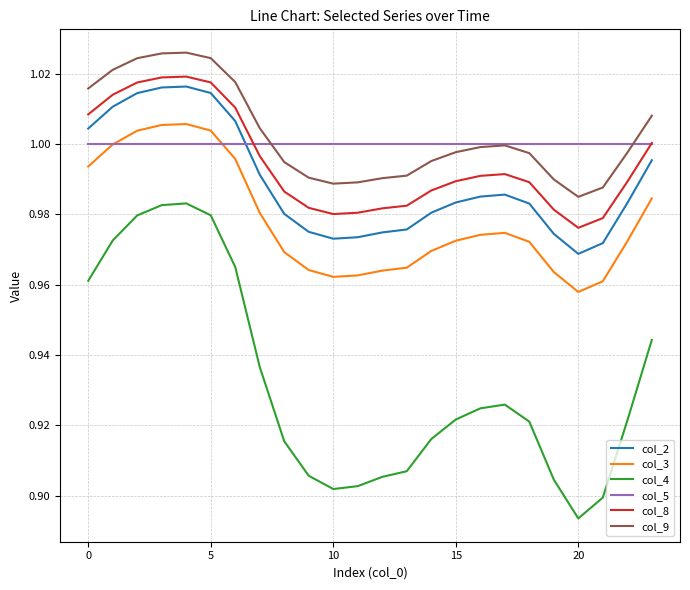

True or false: col_2 and col_9 cross at least once.

False